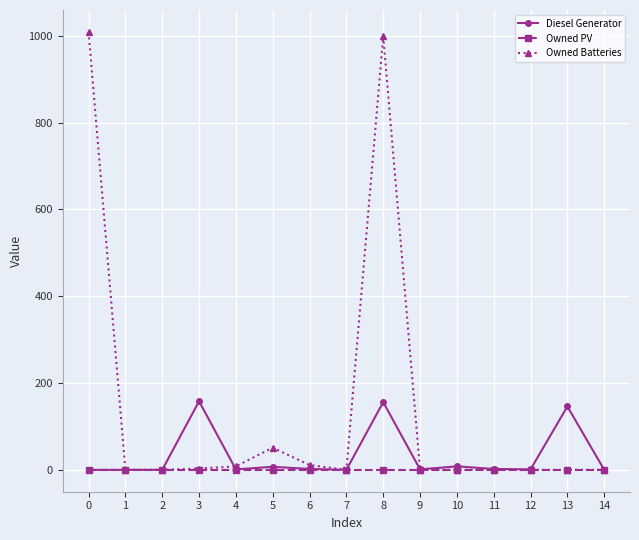

Which series has the largest range (max minus min)?

Owned Batteries